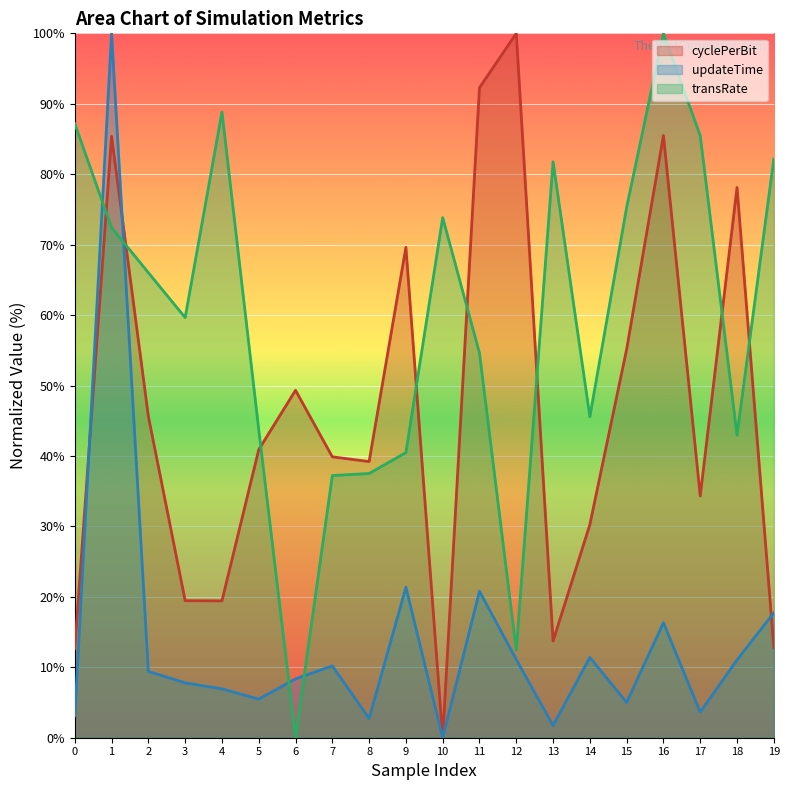

In updateTime, how many points are lower than both neighbors (excluding endpoints)?

6